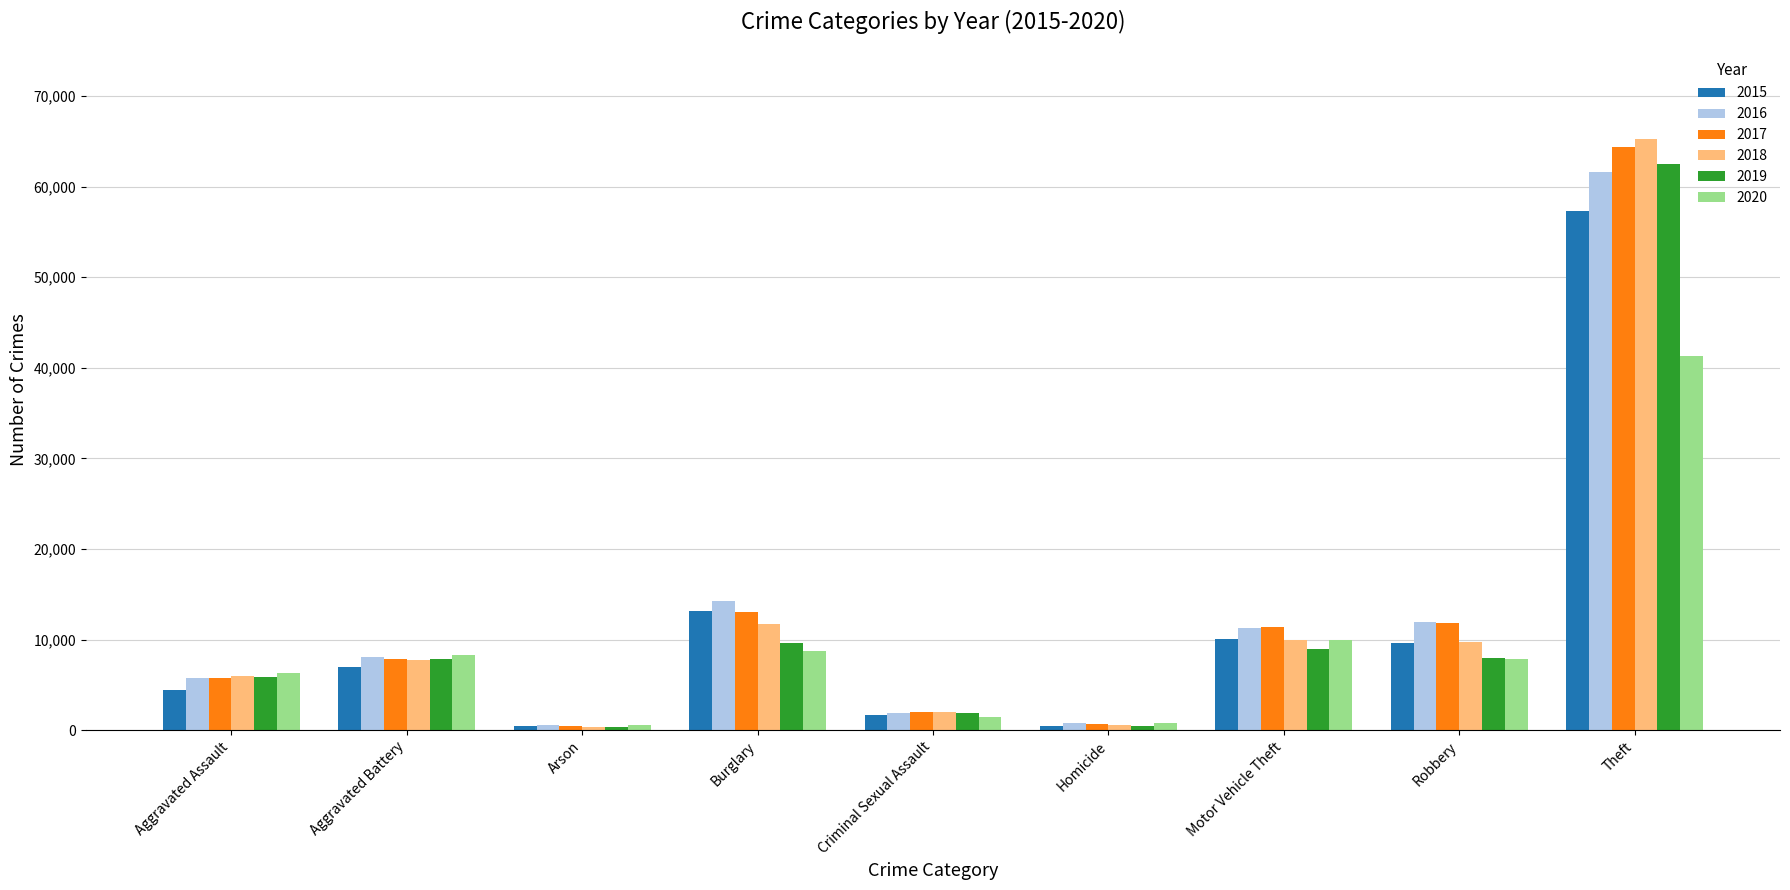

At which category is the sum across all series the highest?

Theft